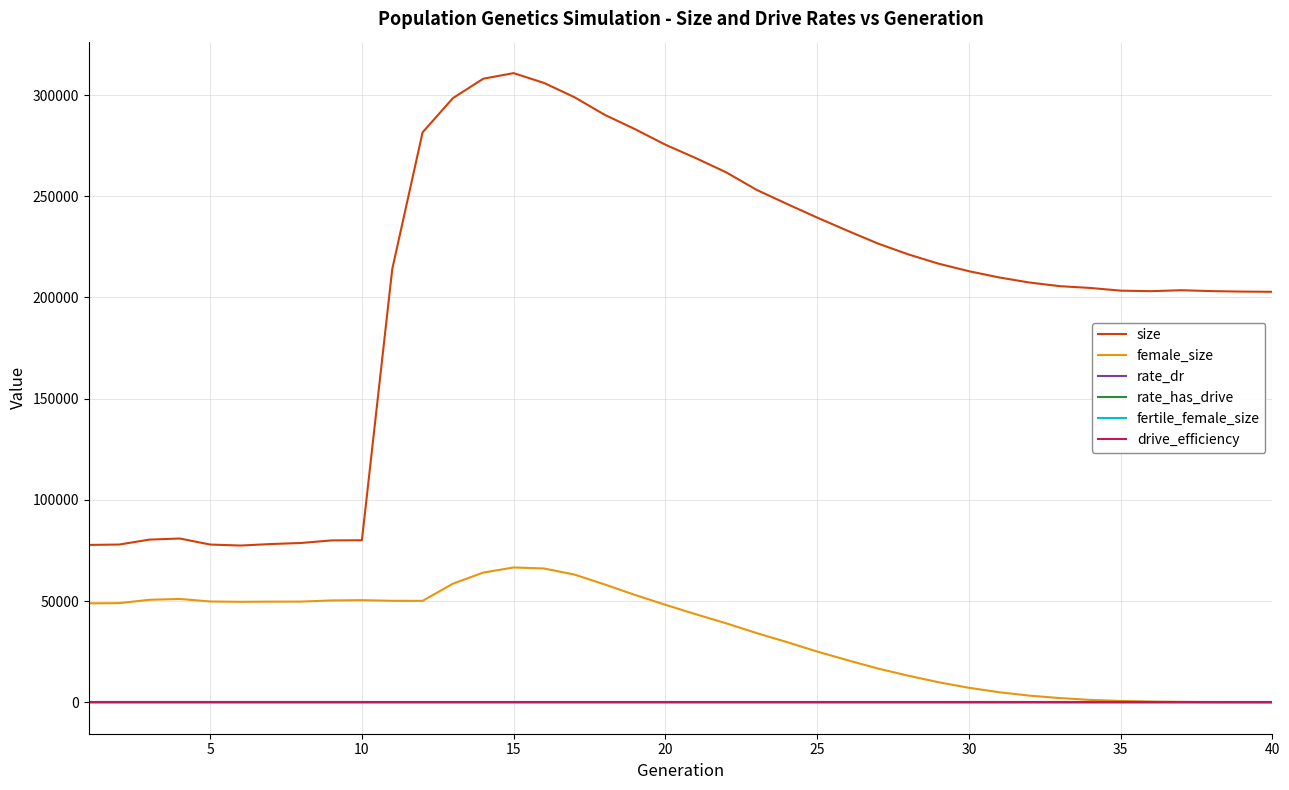

List the series in order of their peak value, lowest first.

drive_efficiency, rate_dr, rate_has_drive, fertile_female_size, female_size, size